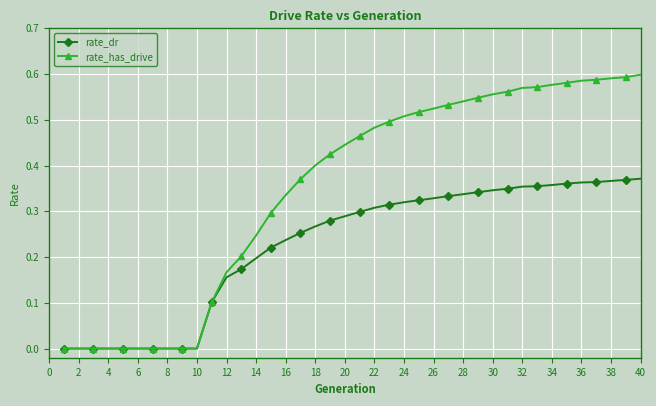

Which series has the largest total across all categories?

rate_has_drive